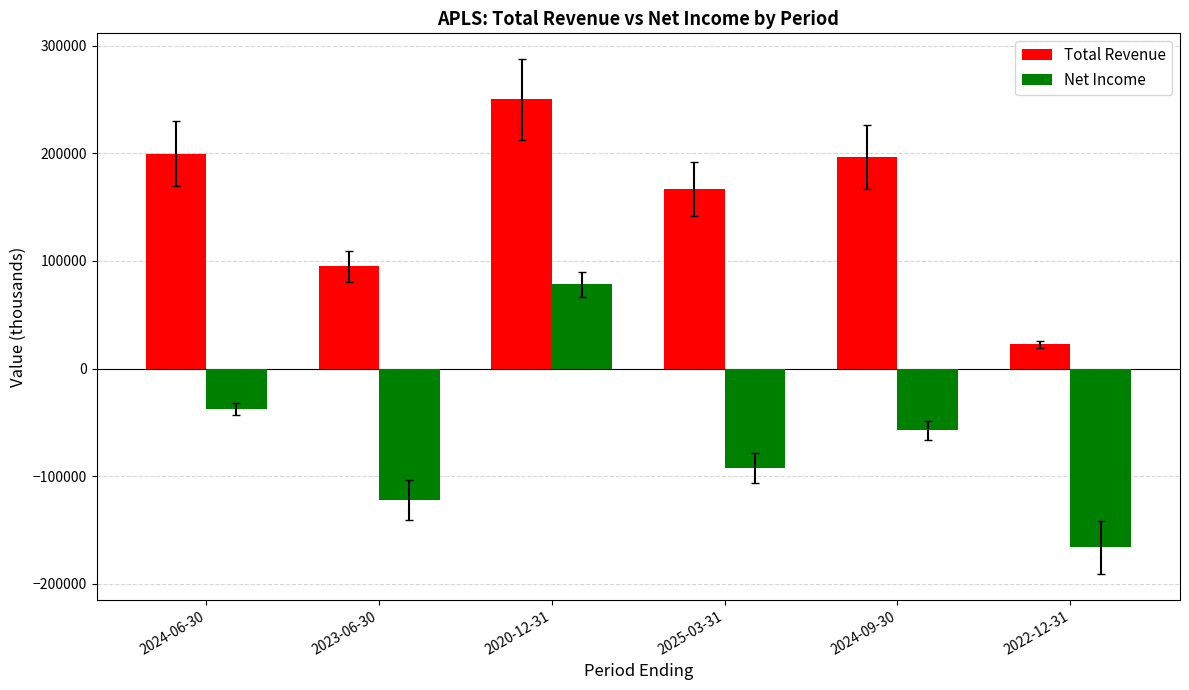

Rank the series by their average value, from lowest to highest.

Net Income, Total Revenue